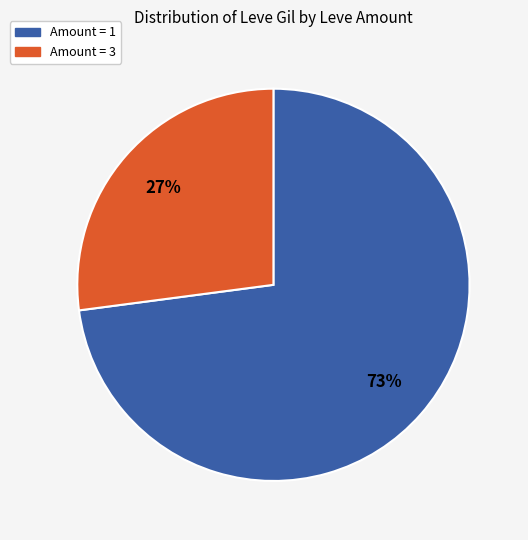

To the nearest percent, what is the difference between the largest and smallest slice percentages?

46%